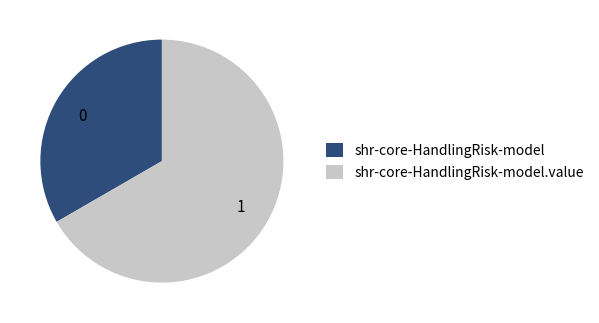

Do shr-core-HandlingRisk-model and shr-core-HandlingRisk-model.value together represent more than half of the pie?

Yes